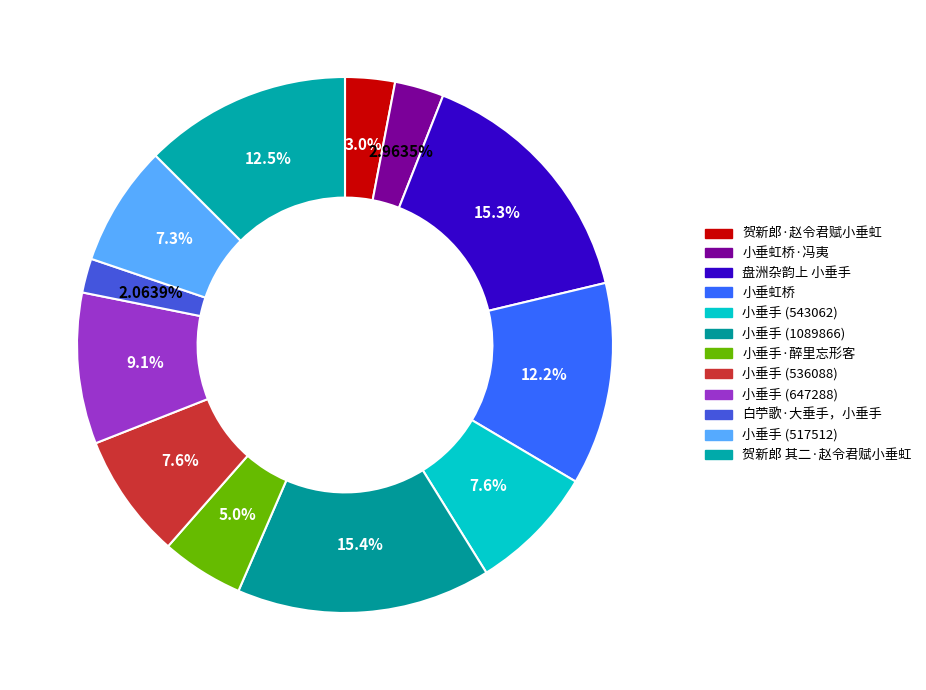

Count the number of slices in the pie.

12